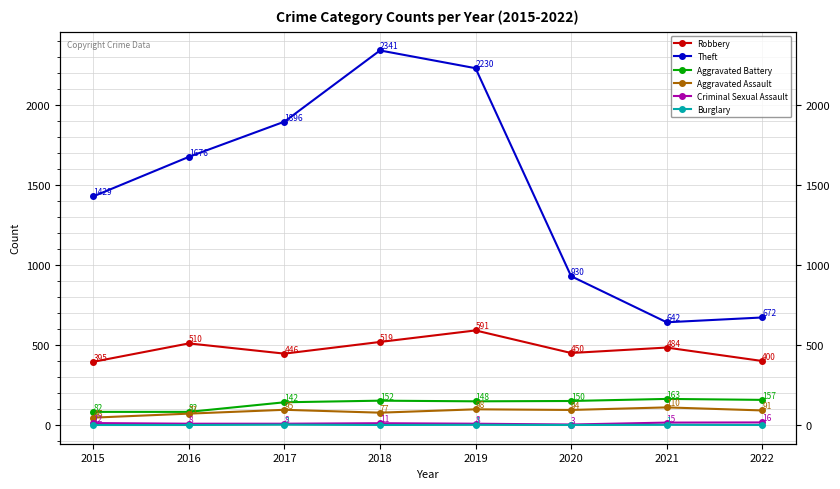

How many values in the Burglary series exceed 0?

3